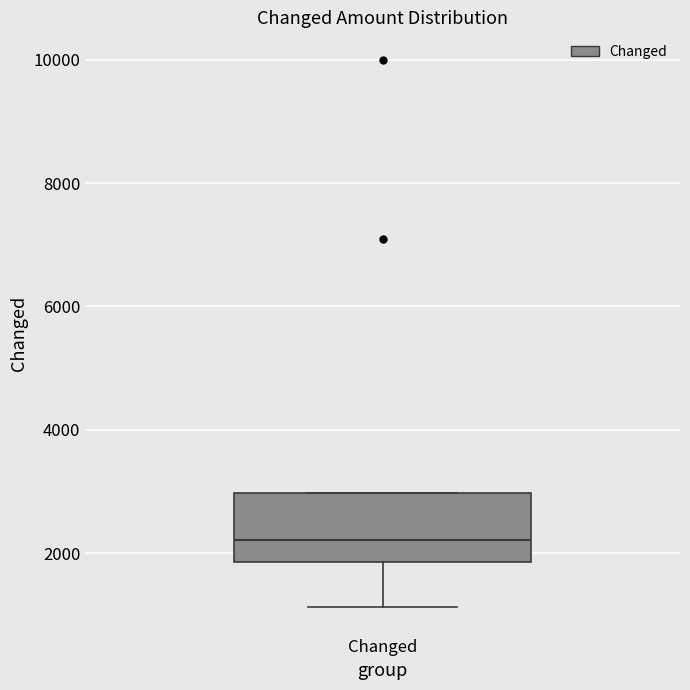

Read this box plot against the y-axis: the position of the median line, the range covered by the box, and the ends of both whiskers. The values are not printed on the chart, so give them approximately, as read against the axis.

median 2200, box 1800 to 3000, whiskers 1200 to 3000